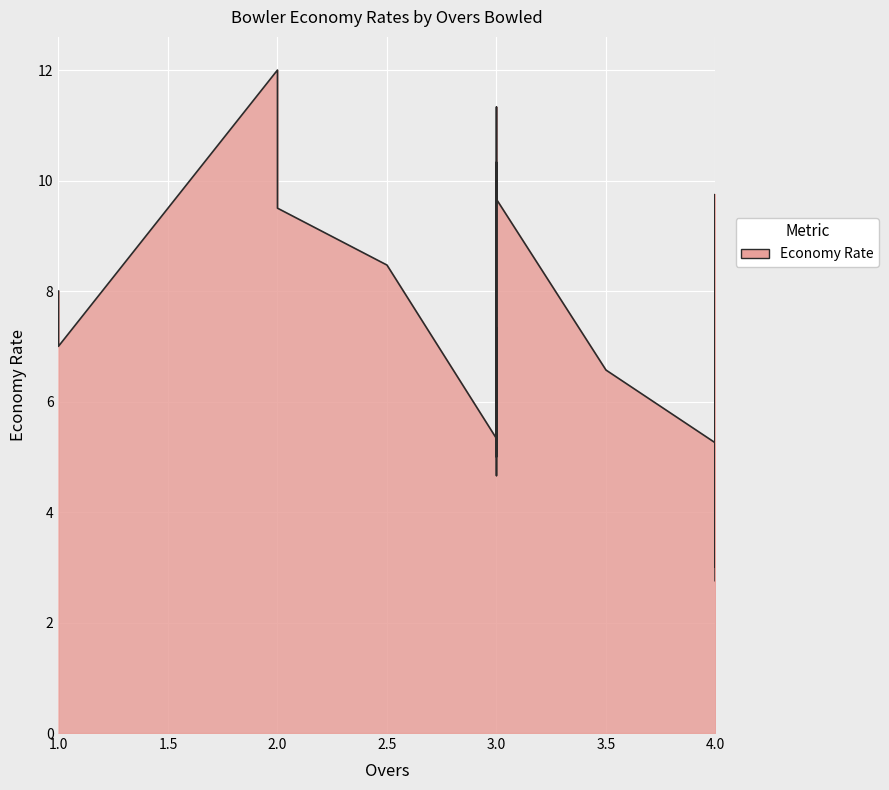

What is the value of the 10th point from the left?

5.3